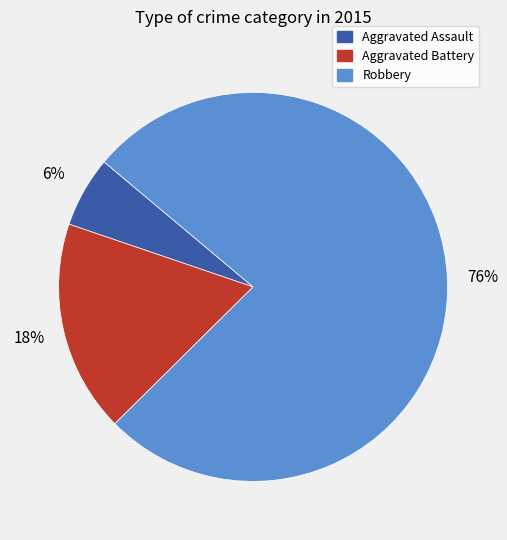

Which has a higher value, Aggravated Battery or Robbery?

Robbery